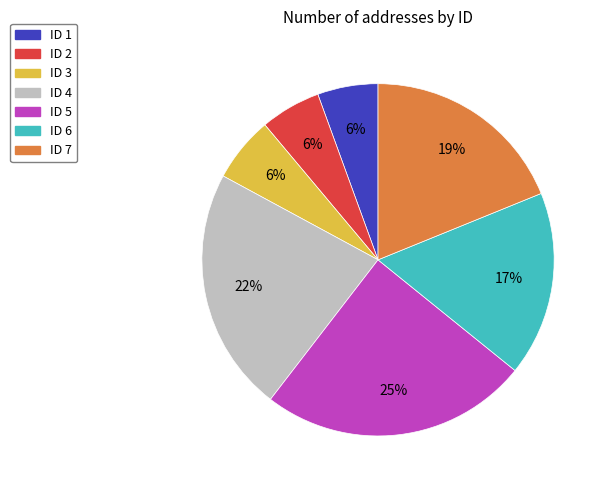

To the nearest percent, what is the average slice percentage?

14%